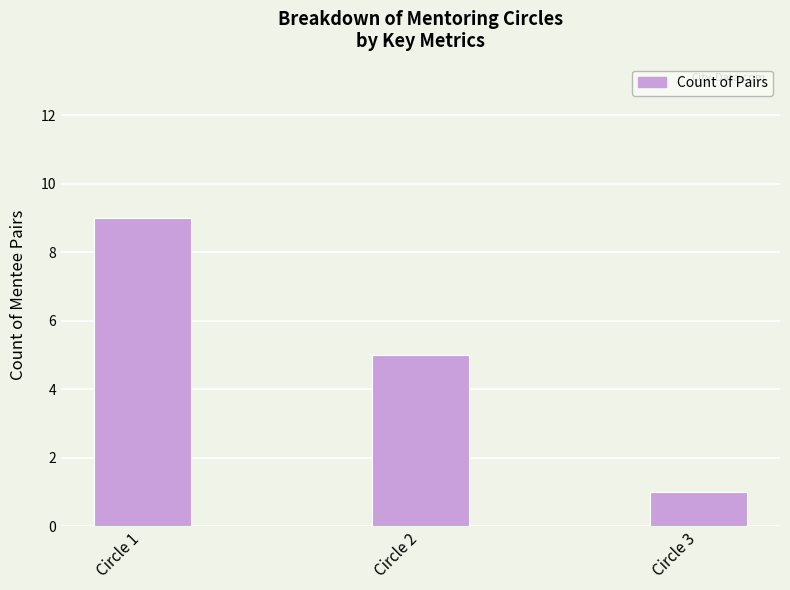

Rank the categories by value from highest to lowest.

Circle 1, Circle 2, Circle 3